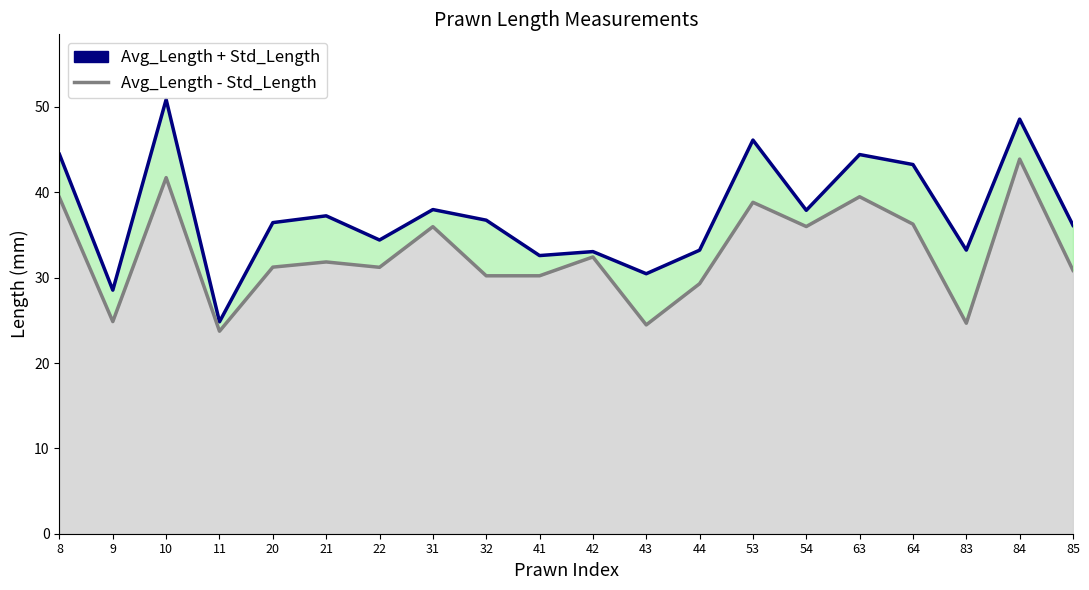

What is the maximum value shown in the chart?

50.9